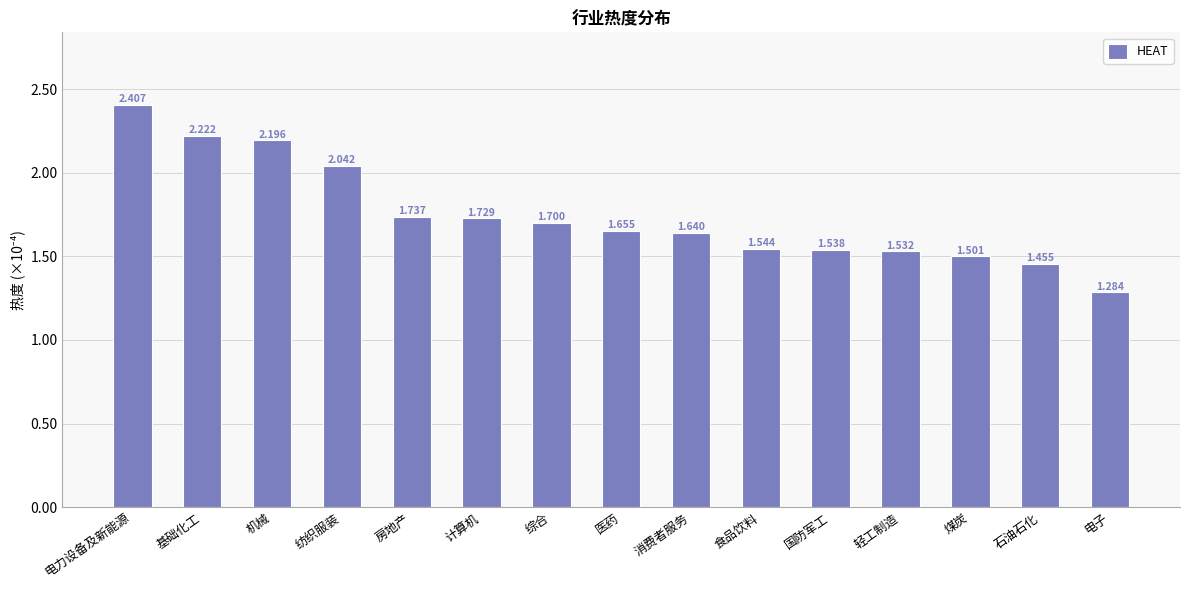

Which label corresponds to the smallest value in the chart?

电子